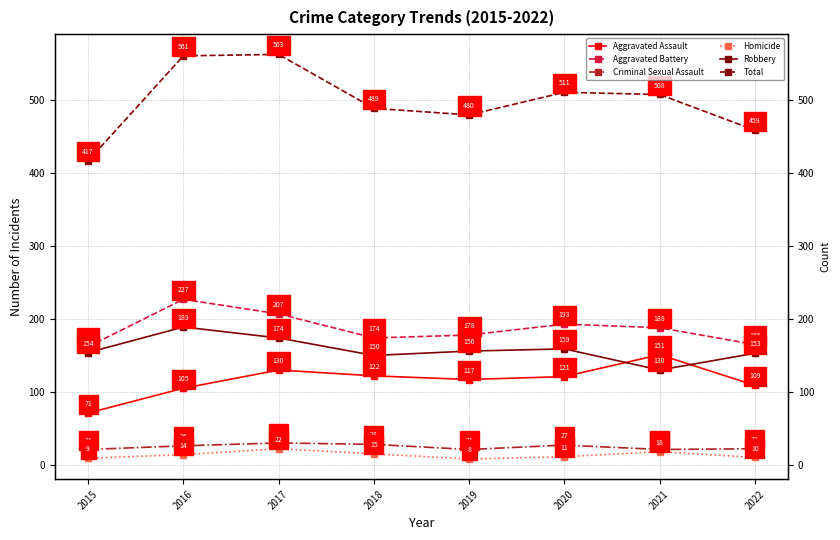

What is the difference between the highest and lowest values at 2019?

472